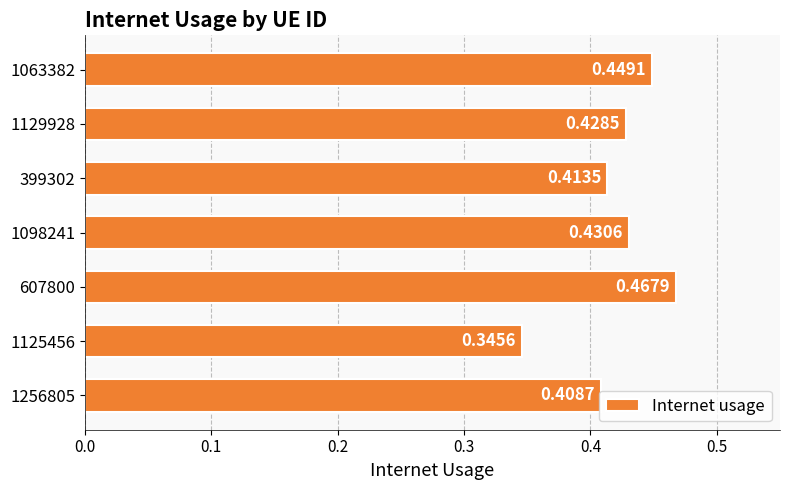

Rank the categories by value from lowest to highest.

1125456, 1256805, 399302, 1129928, 1098241, 1063382, 607800